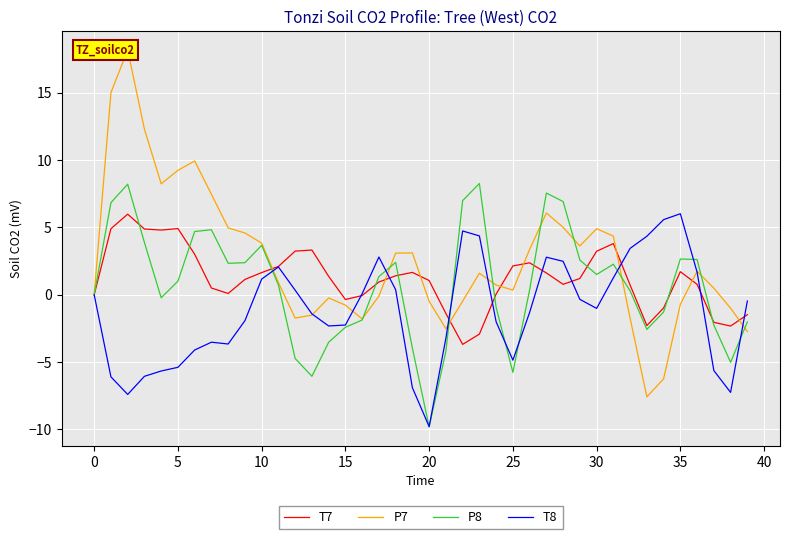

What is the minimum value for T7?

-3.7